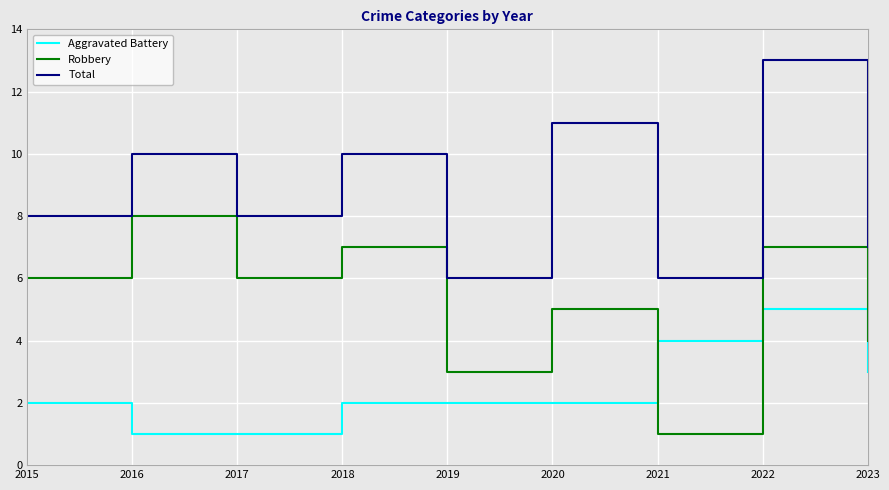

What is the difference between the maximum and minimum values in the Aggravated Battery series?

4